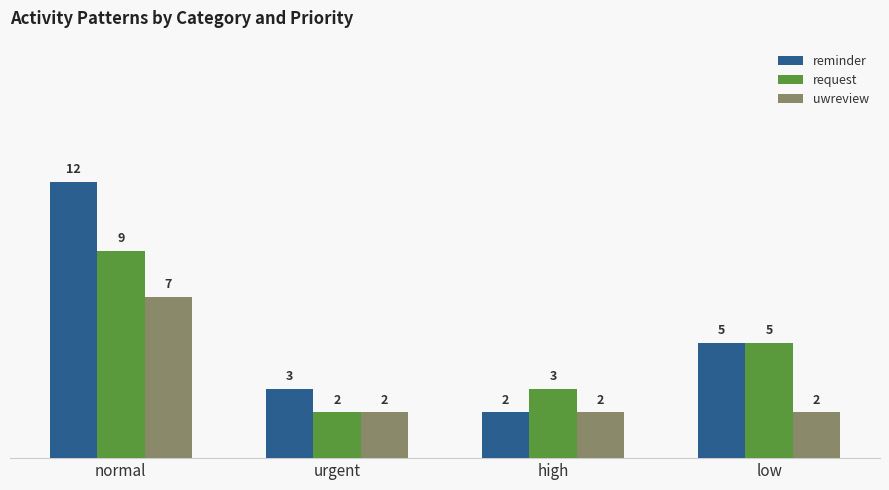

Is the value of reminder at low greater than the value of request at urgent?

Yes